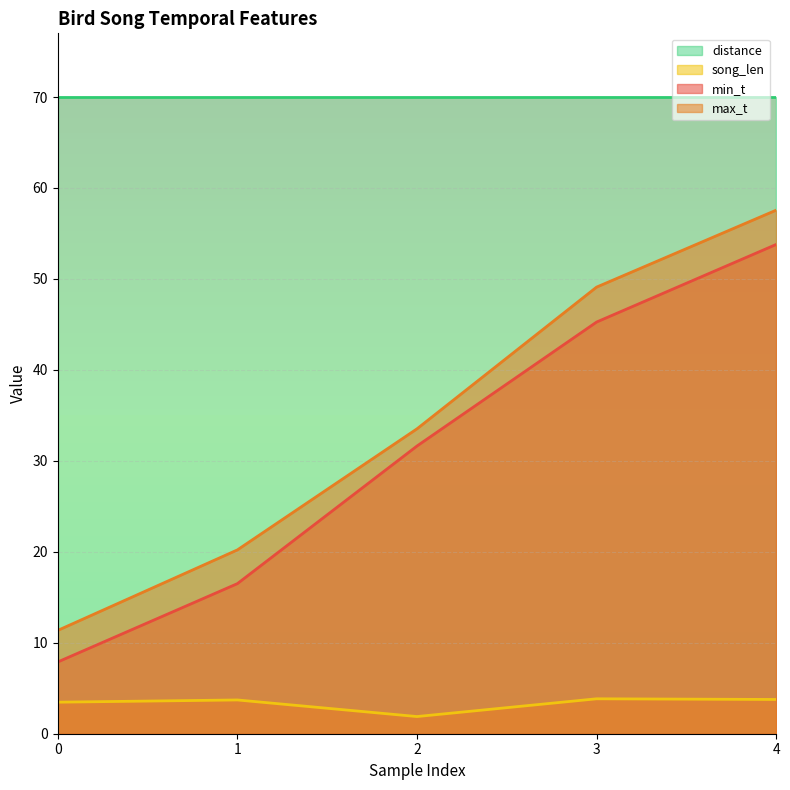

What is the average value of the min_t series?

31.0